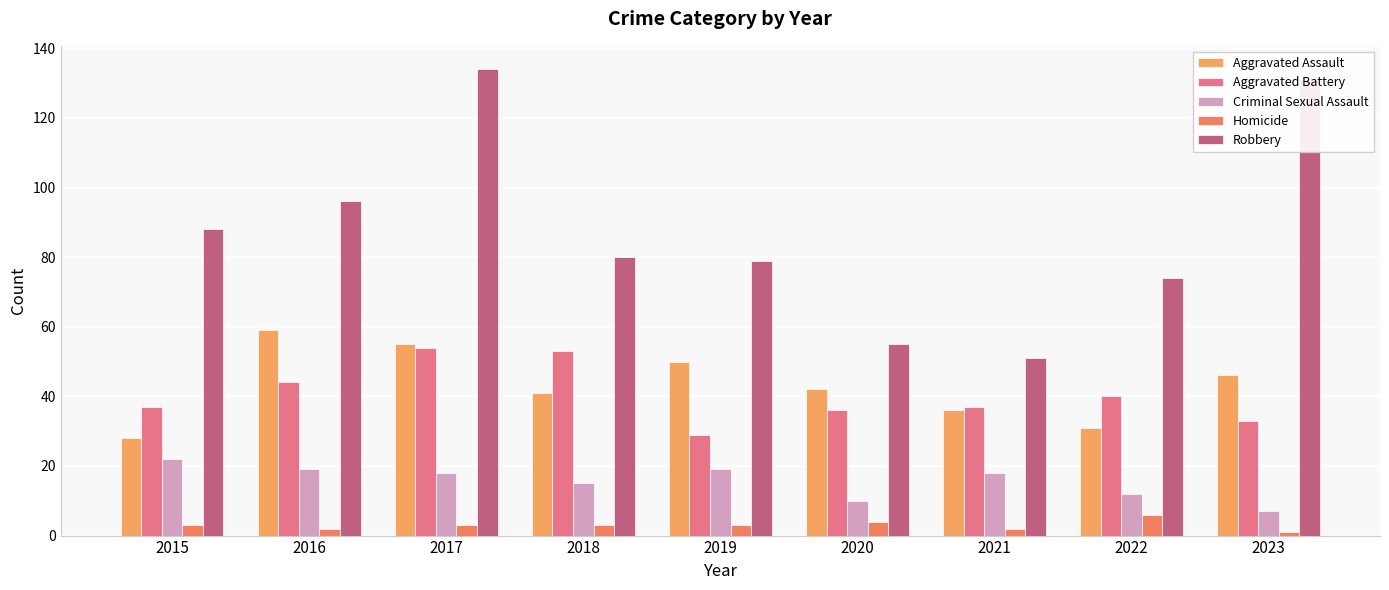

How many values in the Criminal Sexual Assault series are below 18?

4